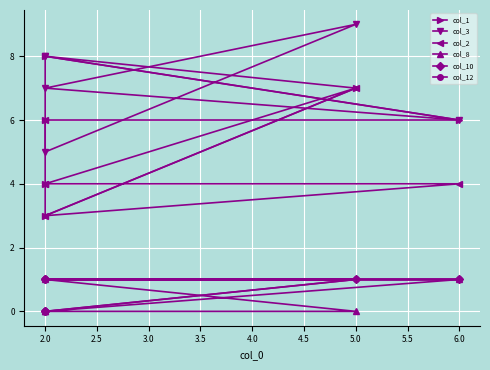

Reading right to left, what are all the values shown in this chart?

col_1: 6	6	8	7	3	4
col_3: 8	6	7	9	5	8
col_2: 4	4	3	7	4	6
col_8: 0	1	1	0	0	0
col_10: 1	1	1	1	0	0
col_12: 1	1	1	1	0	0